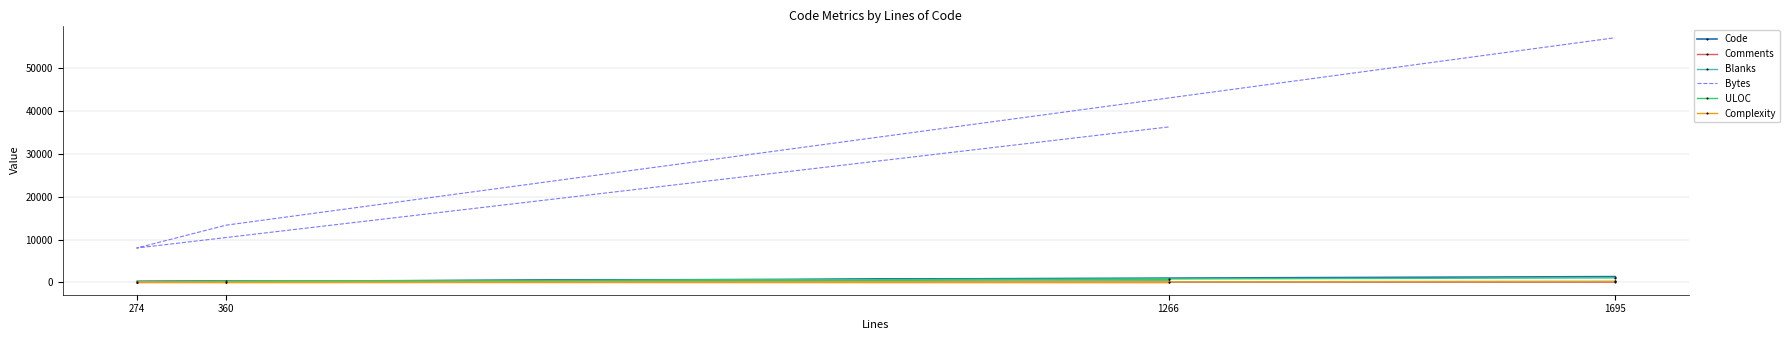

True or false: Bytes and Comments intersect in this chart.

False